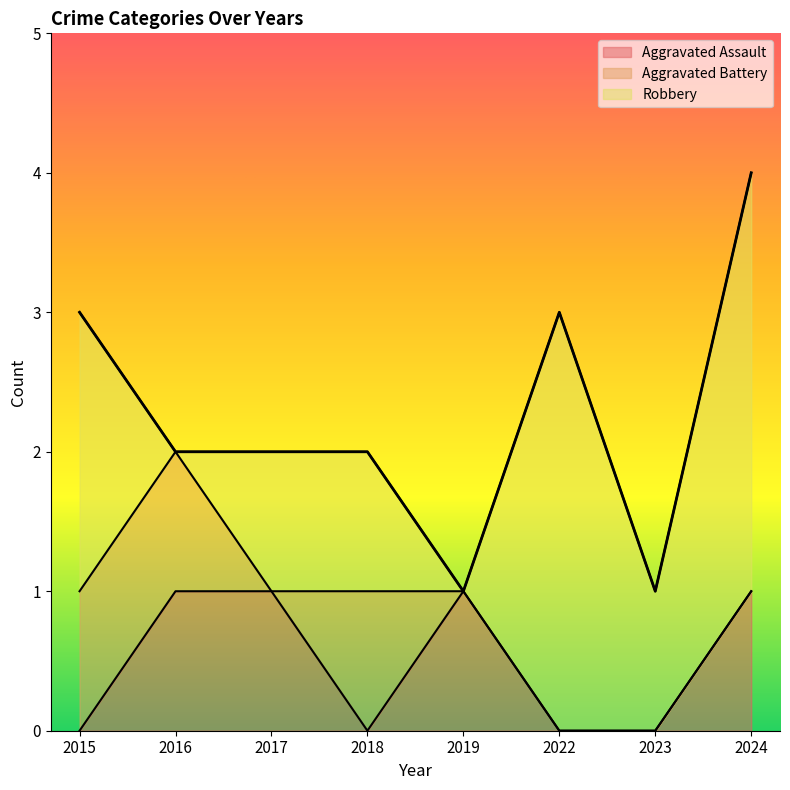

After their last crossing, which series has the higher values: Robbery or Aggravated Assault?

Robbery